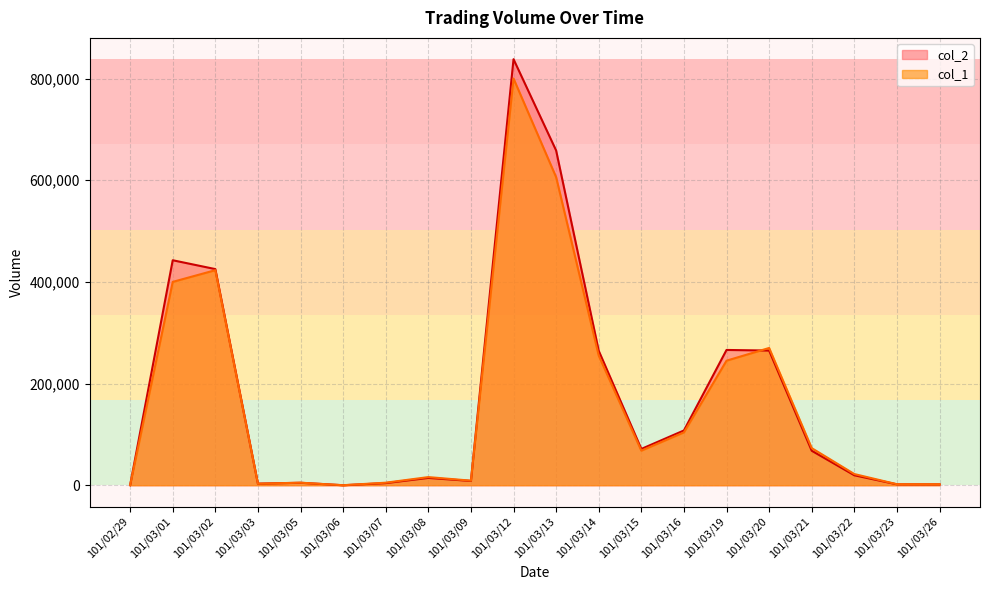

How many data points in col_1 are less than 68000?

10